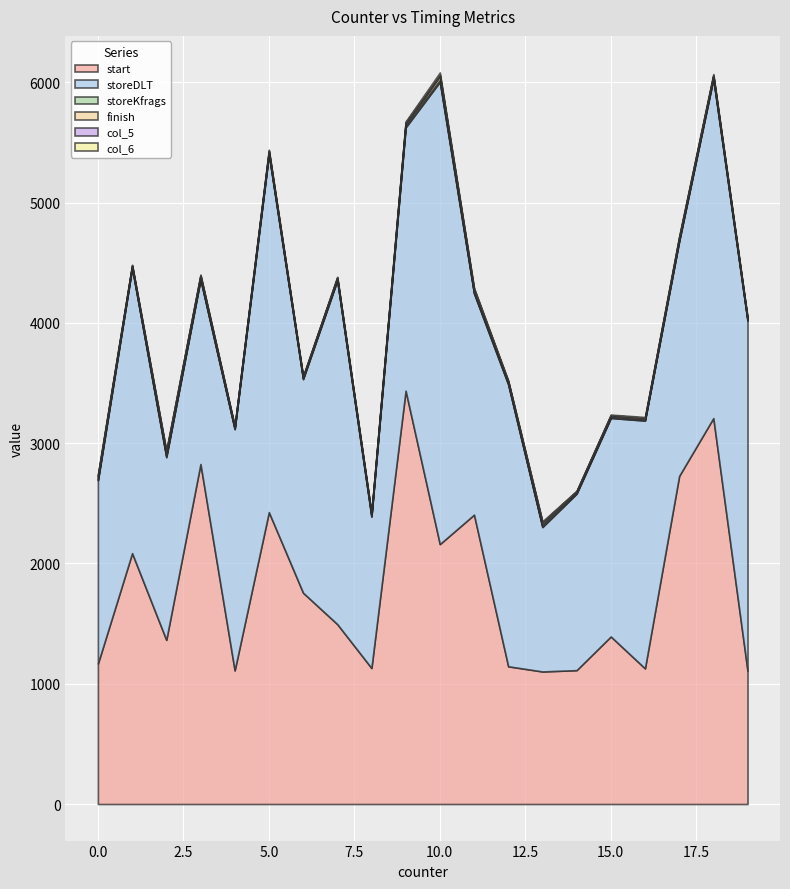

What are all the series names shown in the legend?

start, storeDLT, storeKfrags, finish, col_5, col_6